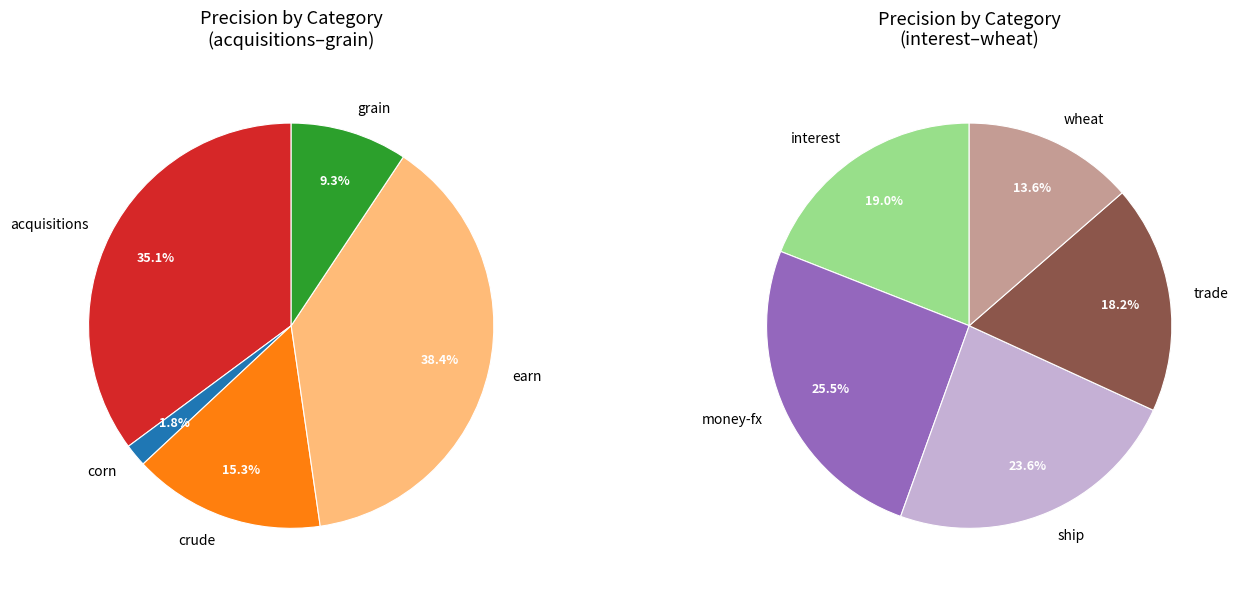

Do interest and crude together represent more than half of the pie?

No